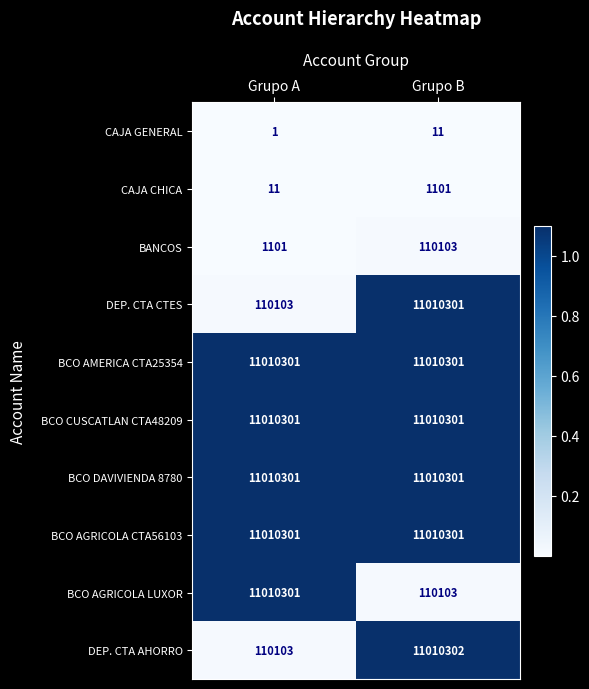

At which label is BANCOS closest to 55602?

Grupo A